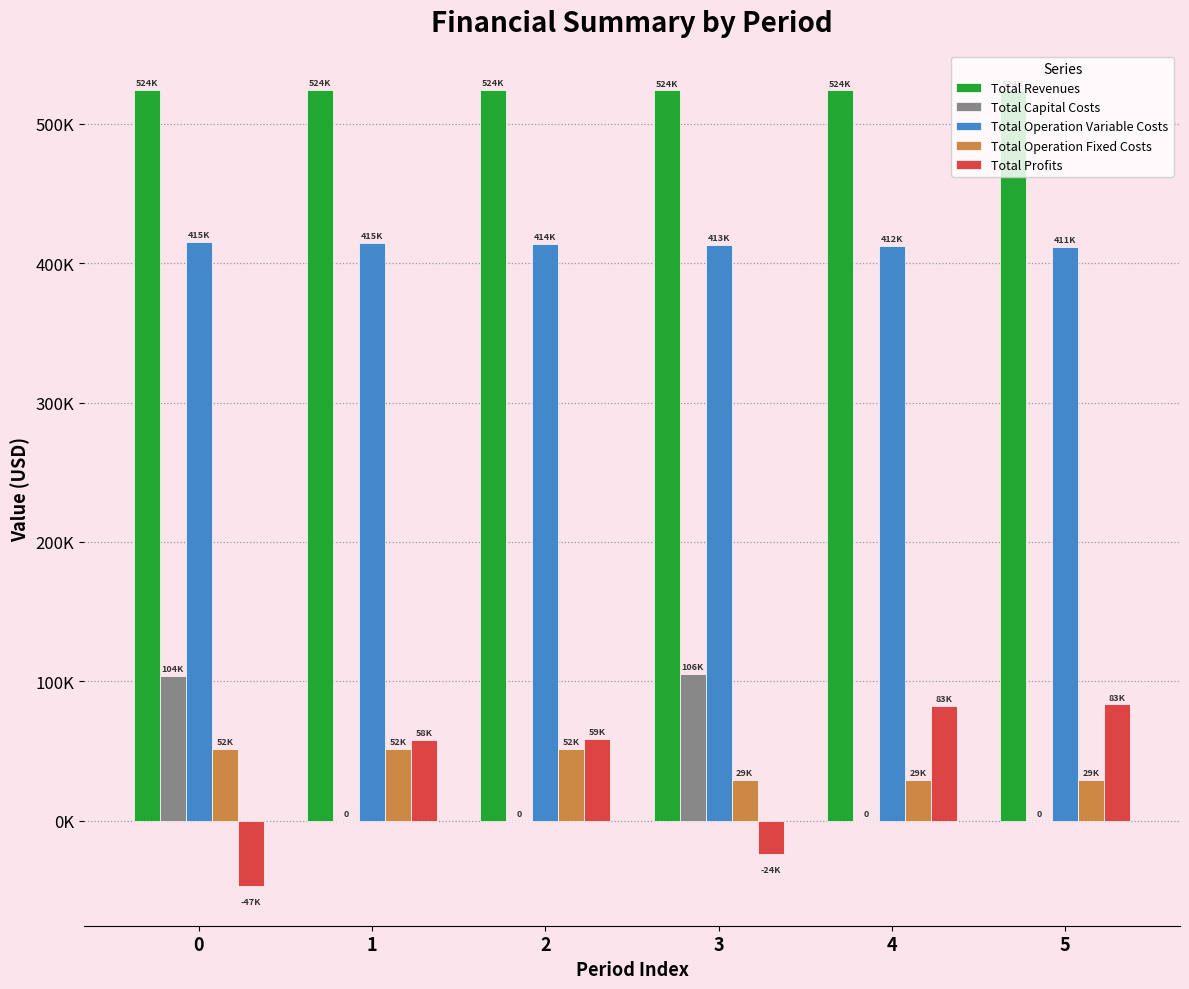

Are the bars horizontal?

No